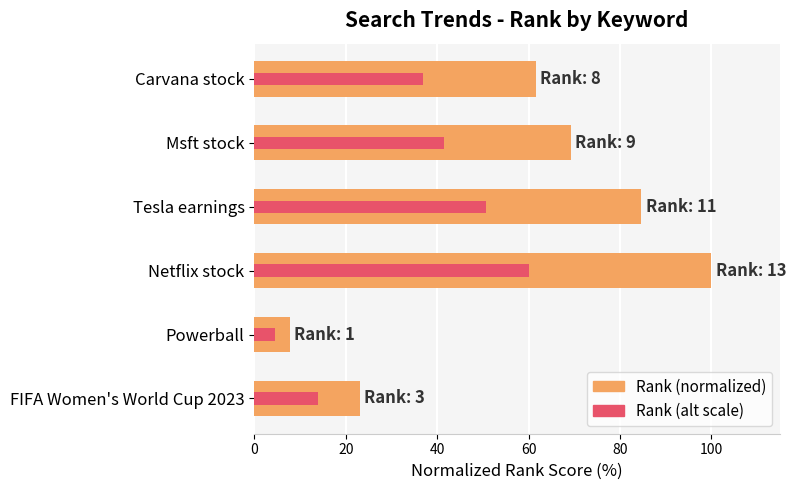

Which series has the largest total across all categories?

Rank (normalized)